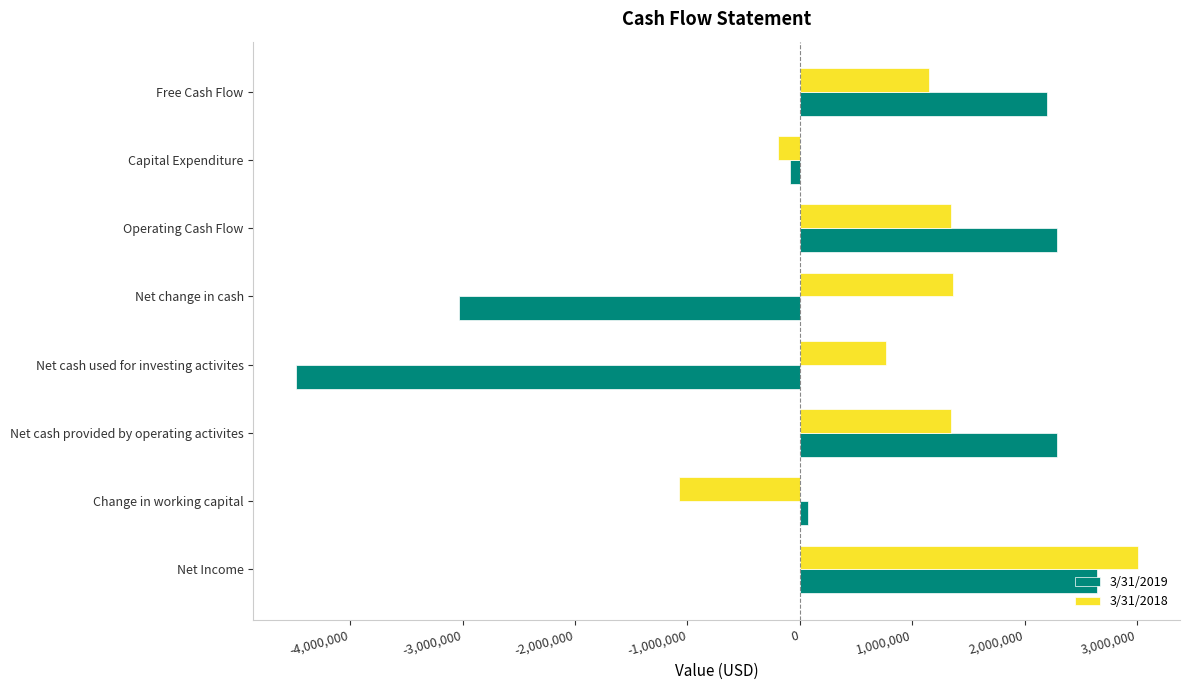

At which category is the sum across all series the highest?

Net Income